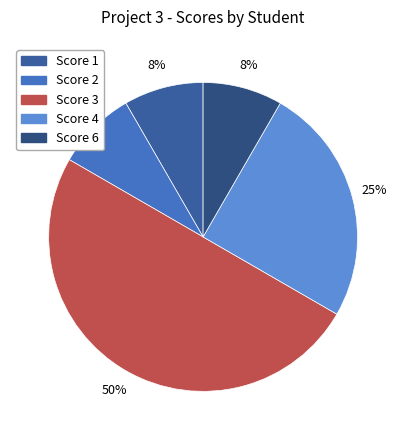

How many slices are in this pie chart?

5